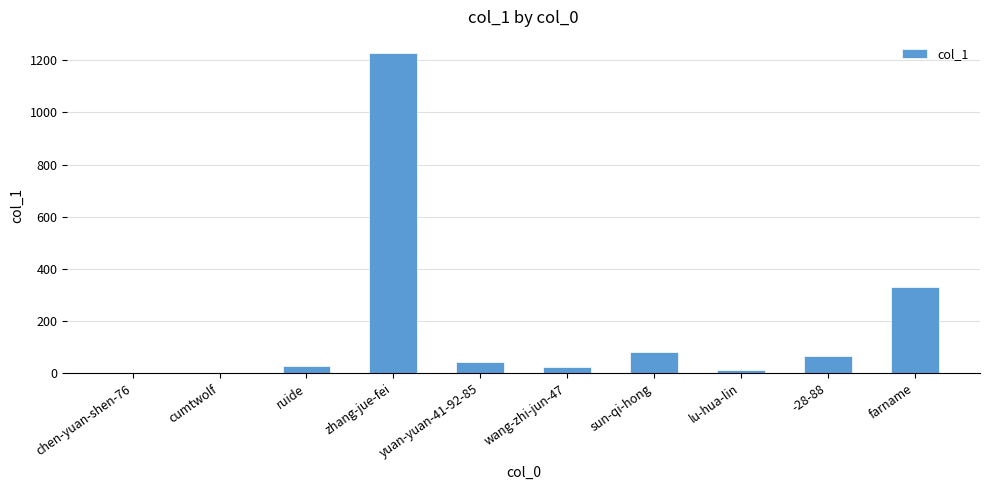

How many distinct data groups are displayed?

1